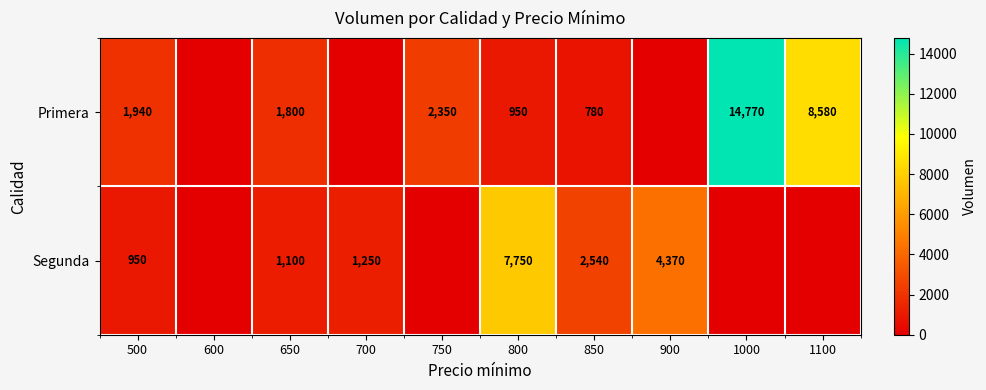

What is the total value across all series at 800?

8700